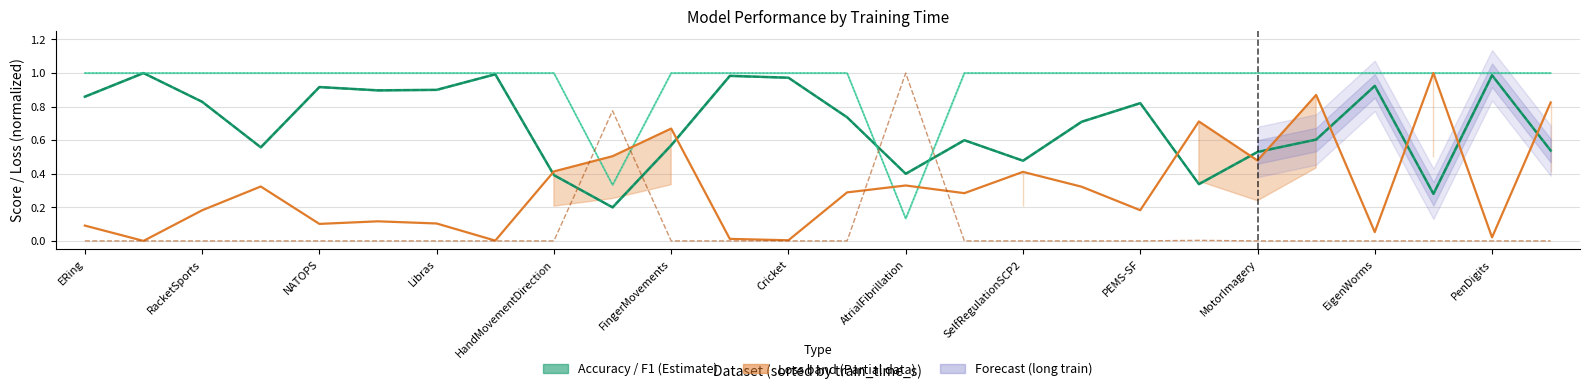

What is the difference between the maximum and minimum values in the f1_score series?

0.8